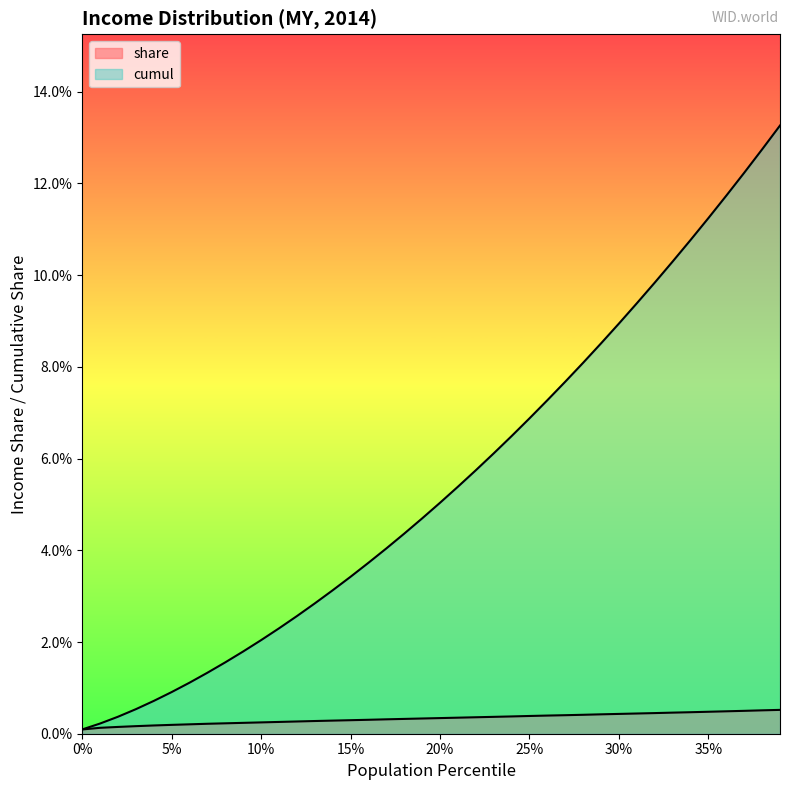

What is the total value across all series at 0.37?

0.1